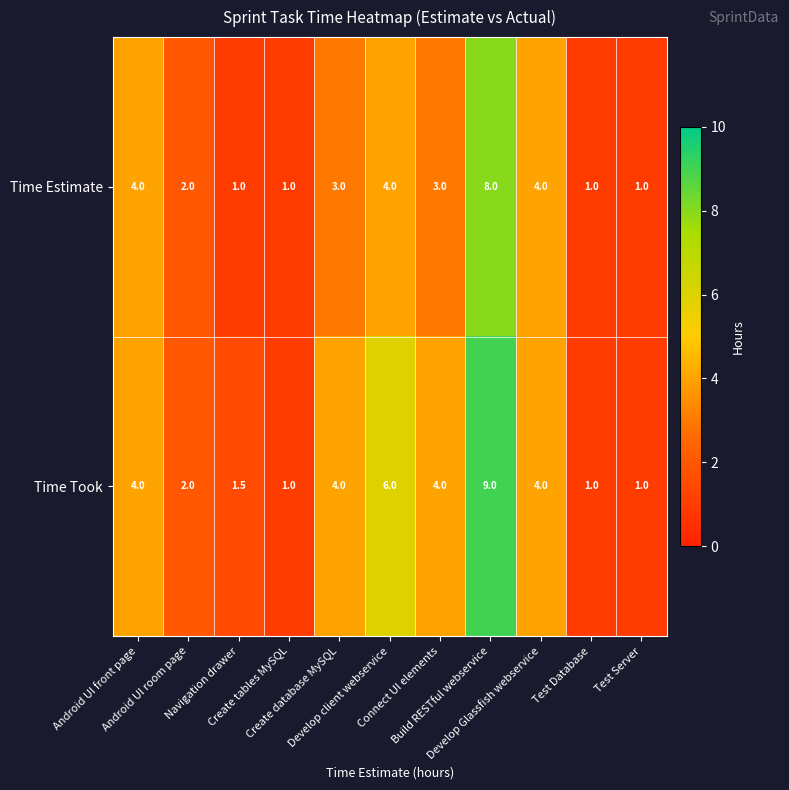

Which series has the largest range (max minus min)?

Time Took